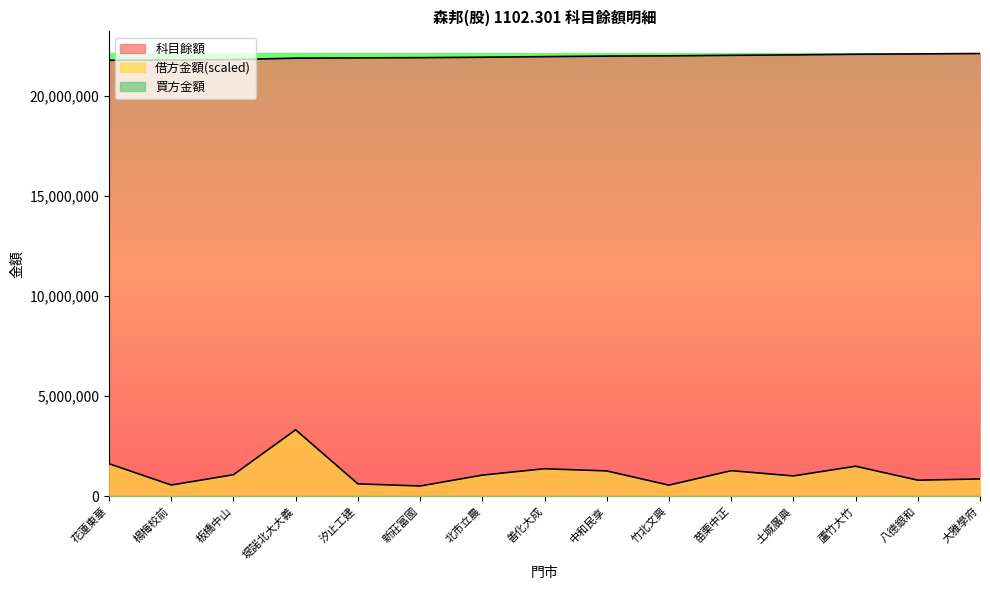

True or false: 借方金額 and 科目餘額 cross at least once.

False